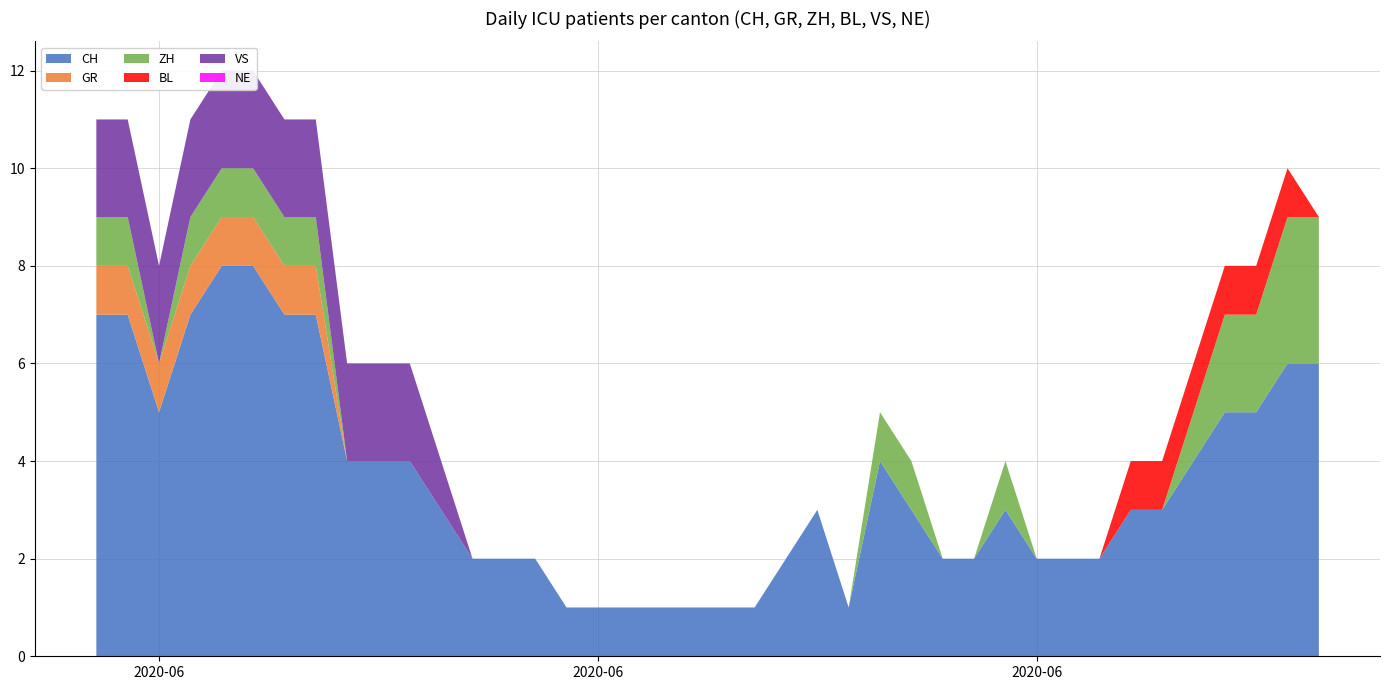

Reading left to right, extract all data points from this chart.

CH: 2020-05-31=7	2020-06-01=7	2020-06-02=5	2020-06-03=7	2020-06-04=8	2020-06-05=8	2020-06-06=7	2020-06-07=7	2020-06-08=4	2020-06-09=4	2020-06-10=4	2020-06-11=3	2020-06-12=2	2020-06-13=2	2020-06-14=2	2020-06-15=1	2020-06-16=1	2020-06-17=1	2020-06-18=1	2020-06-19=1	2020-06-20=1	2020-06-21=1	2020-06-22=2	2020-06-23=3	2020-06-24=1	2020-06-25=4	2020-06-26=3	2020-06-27=2	2020-06-28=2	2020-06-29=3	2020-06-30=2	2020-07-01=2	2020-07-02=2	2020-07-03=3	2020-07-04=3	2020-07-05=4	2020-07-06=5	2020-07-07=5	2020-07-08=6	2020-07-09=6
GR: 2020-05-31=1	2020-06-01=1	2020-06-02=1	2020-06-03=1	2020-06-04=1	2020-06-05=1	2020-06-06=1	2020-06-07=1	2020-06-08=0	2020-06-09=0	2020-06-10=0	2020-06-11=0	2020-06-12=0	2020-06-13=0	2020-06-14=0	2020-06-15=0	2020-06-16=0	2020-06-17=0	2020-06-18=0	2020-06-19=0	2020-06-20=0	2020-06-21=0	2020-06-22=0	2020-06-23=0	2020-06-24=0	2020-06-25=0	2020-06-26=0	2020-06-27=0	2020-06-28=0	2020-06-29=0	2020-06-30=0	2020-07-01=0	2020-07-02=0	2020-07-03=0	2020-07-04=0	2020-07-05=0	2020-07-06=0	2020-07-07=0	2020-07-08=0	2020-07-09=0
ZH: 2020-05-31=1	2020-06-01=1	2020-06-02=0	2020-06-03=1	2020-06-04=1	2020-06-05=1	2020-06-06=1	2020-06-07=1	2020-06-08=0	2020-06-09=0	2020-06-10=0	2020-06-11=0	2020-06-12=0	2020-06-13=0	2020-06-14=0	2020-06-15=0	2020-06-16=0	2020-06-17=0	2020-06-18=0	2020-06-19=0	2020-06-20=0	2020-06-21=0	2020-06-22=0	2020-06-23=0	2020-06-24=0	2020-06-25=1	2020-06-26=1	2020-06-27=0	2020-06-28=0	2020-06-29=1	2020-06-30=0	2020-07-01=0	2020-07-02=0	2020-07-03=0	2020-07-04=0	2020-07-05=1	2020-07-06=2	2020-07-07=2	2020-07-08=3	2020-07-09=3
BL: 2020-05-31=0	2020-06-01=0	2020-06-02=0	2020-06-03=0	2020-06-04=0	2020-06-05=0	2020-06-06=0	2020-06-07=0	2020-06-08=0	2020-06-09=0	2020-06-10=0	2020-06-11=0	2020-06-12=0	2020-06-13=0	2020-06-14=0	2020-06-15=0	2020-06-16=0	2020-06-17=0	2020-06-18=0	2020-06-19=0	2020-06-20=0	2020-06-21=0	2020-06-22=0	2020-06-23=0	2020-06-24=0	2020-06-25=0	2020-06-26=0	2020-06-27=0	2020-06-28=0	2020-06-29=0	2020-06-30=0	2020-07-01=0	2020-07-02=0	2020-07-03=1	2020-07-04=1	2020-07-05=1	2020-07-06=1	2020-07-07=1	2020-07-08=1	2020-07-09=0
VS: 2020-05-31=2	2020-06-01=2	2020-06-02=2	2020-06-03=2	2020-06-04=2	2020-06-05=2	2020-06-06=2	2020-06-07=2	2020-06-08=2	2020-06-09=2	2020-06-10=2	2020-06-11=1	2020-06-12=0	2020-06-13=0	2020-06-14=0	2020-06-15=0	2020-06-16=0	2020-06-17=0	2020-06-18=0	2020-06-19=0	2020-06-20=0	2020-06-21=0	2020-06-22=0	2020-06-23=0	2020-06-24=0	2020-06-25=0	2020-06-26=0	2020-06-27=0	2020-06-28=0	2020-06-29=0	2020-06-30=0	2020-07-01=0	2020-07-02=0	2020-07-03=0	2020-07-04=0	2020-07-05=0	2020-07-06=0	2020-07-07=0	2020-07-08=0	2020-07-09=0
NE: 2020-05-31=0	2020-06-01=0	2020-06-02=0	2020-06-03=0	2020-06-04=0	2020-06-05=0	2020-06-06=0	2020-06-07=0	2020-06-08=0	2020-06-09=0	2020-06-10=0	2020-06-11=0	2020-06-12=0	2020-06-13=0	2020-06-14=0	2020-06-15=0	2020-06-16=0	2020-06-17=0	2020-06-18=0	2020-06-19=0	2020-06-20=0	2020-06-21=0	2020-06-22=0	2020-06-23=0	2020-06-24=0	2020-06-25=0	2020-06-26=0	2020-06-27=0	2020-06-28=0	2020-06-29=0	2020-06-30=0	2020-07-01=0	2020-07-02=0	2020-07-03=0	2020-07-04=0	2020-07-05=0	2020-07-06=0	2020-07-07=0	2020-07-08=0	2020-07-09=0